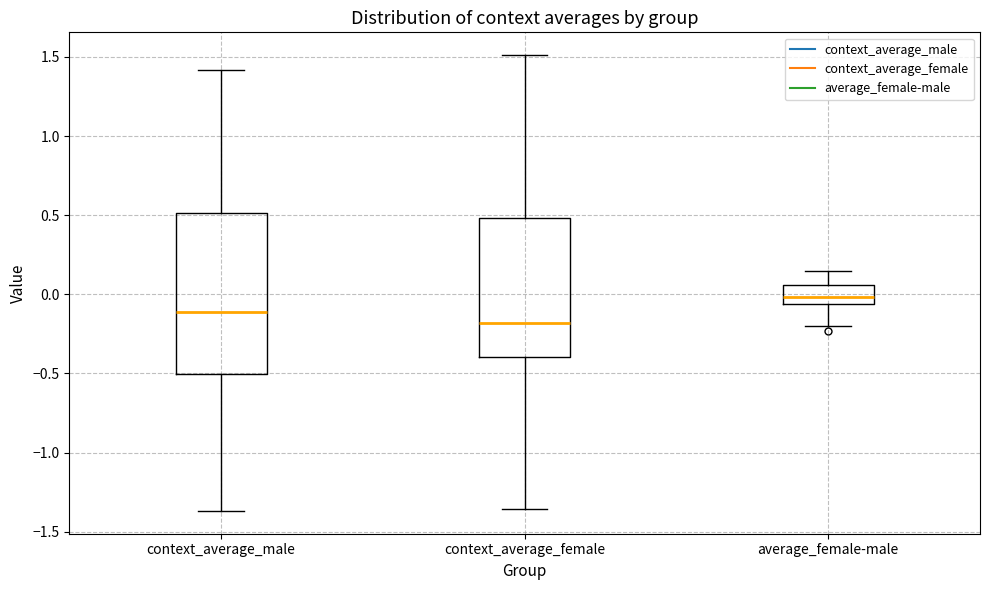

Which box is the tallest, from its lower edge to its upper edge?

context_average_male